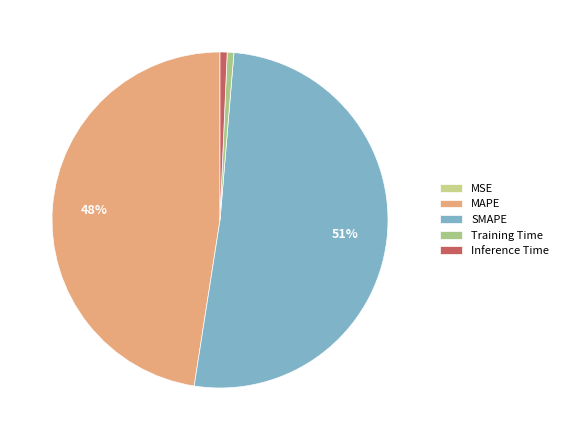

The MAPE slice represents 58% of the pie. True or false?

False